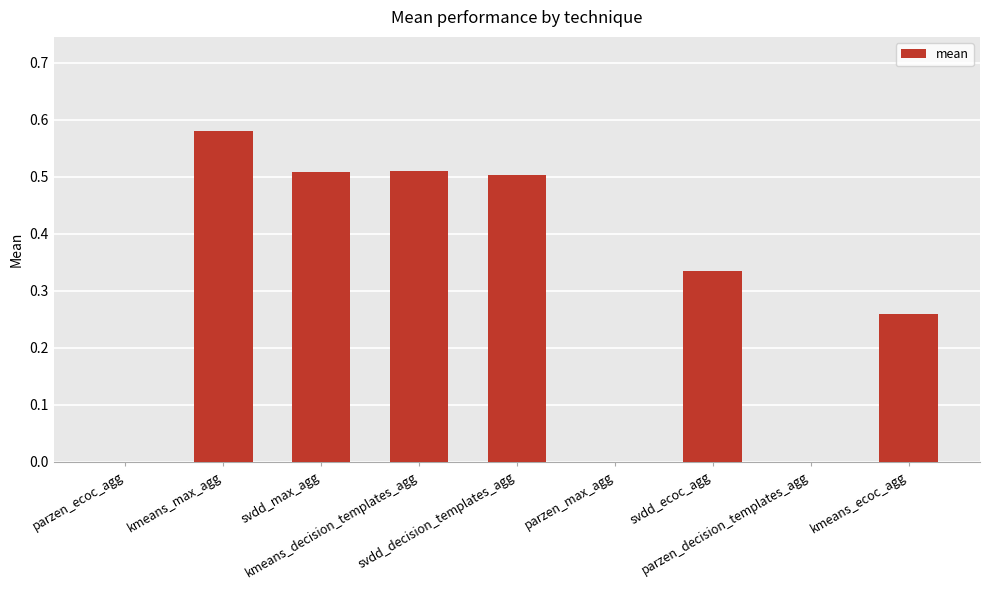

The value at svdd_decision_templates_agg is 0.5. True or false?

True